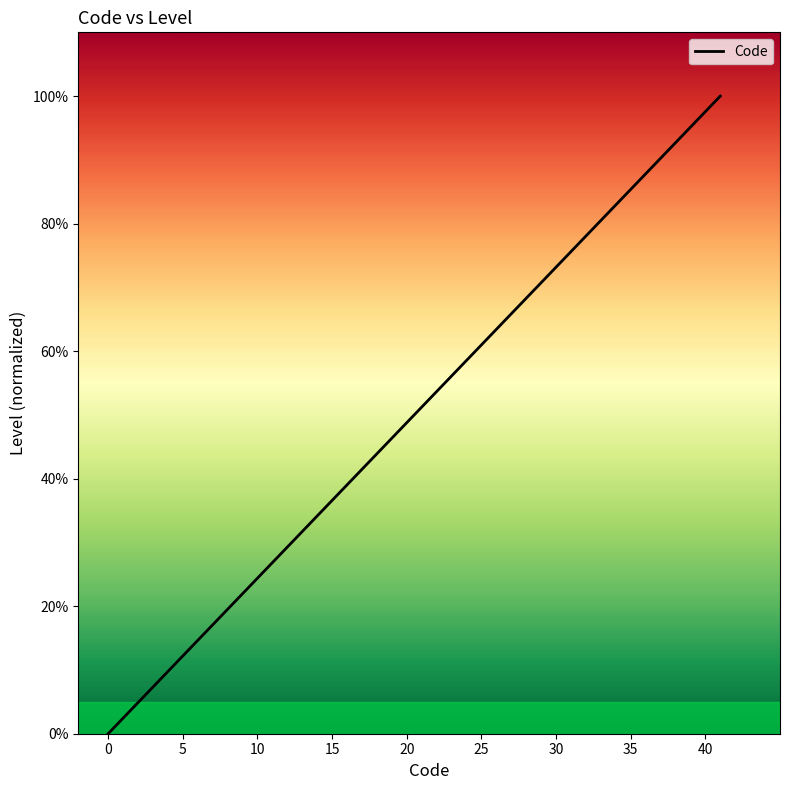

What is the sum of all values?

2.5